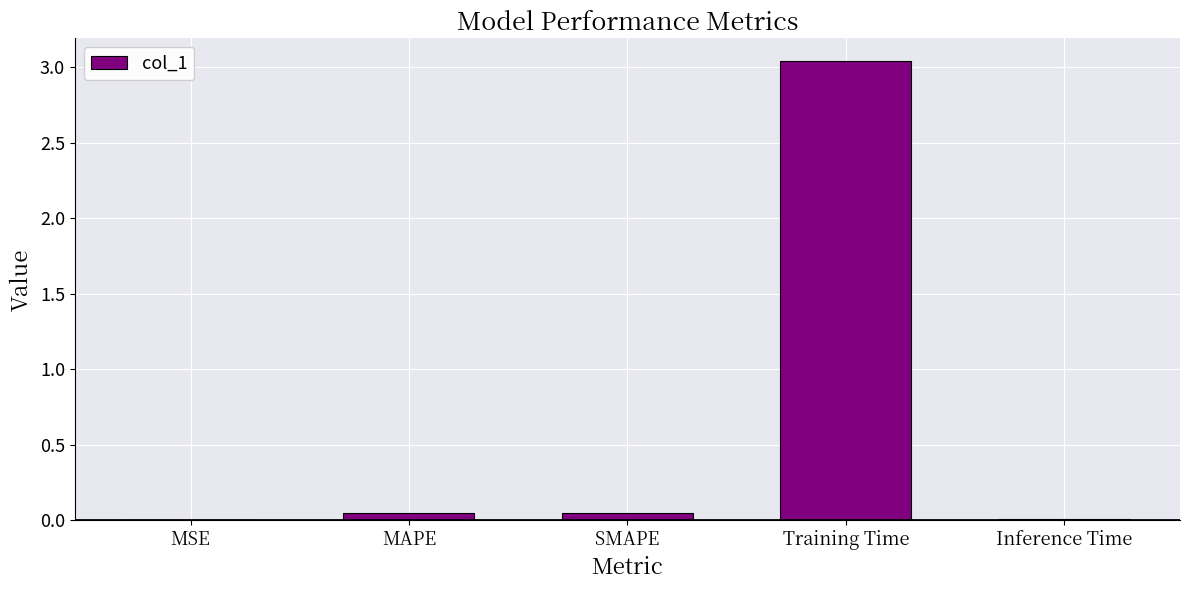

The chart shows a value of 1.4 at Training Time. True or false?

False